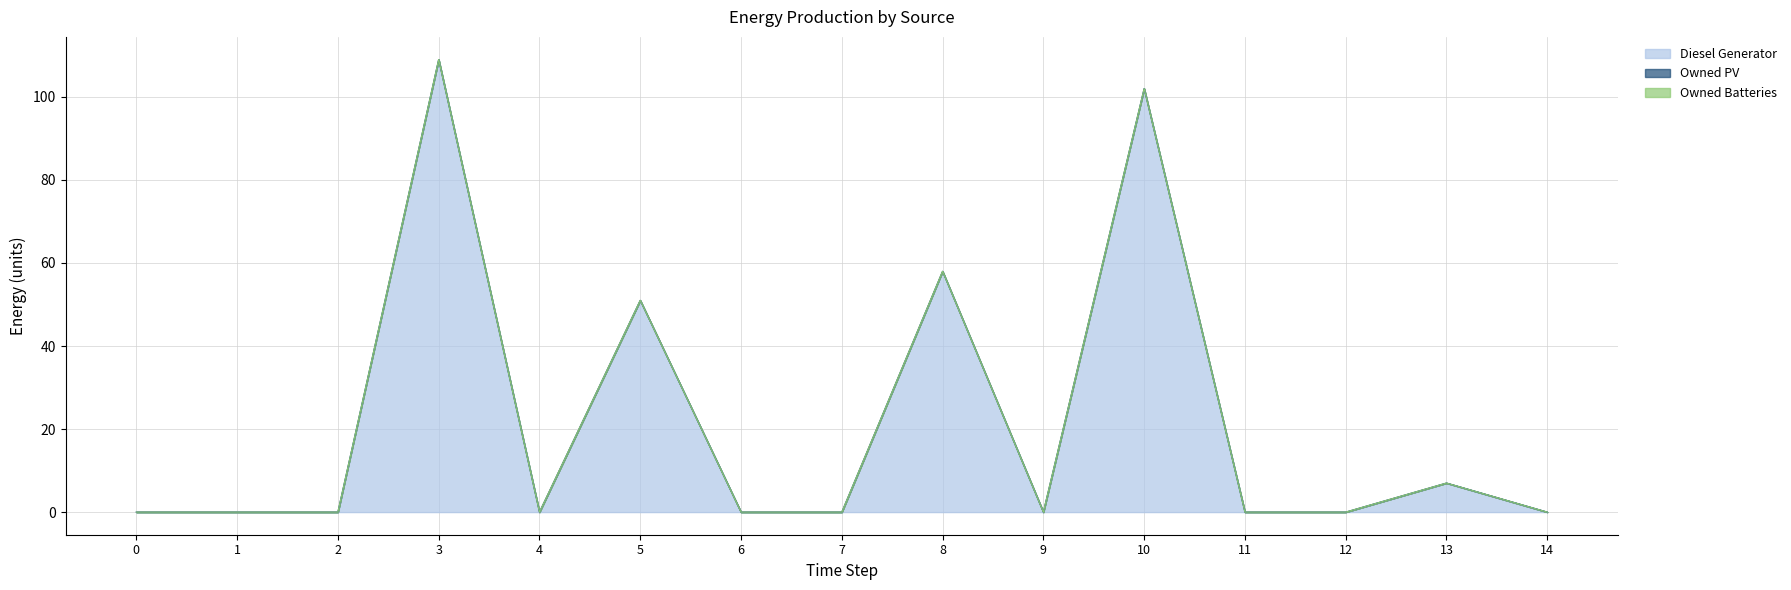

True or false: Owned PV and Diesel Generator intersect in this chart.

False